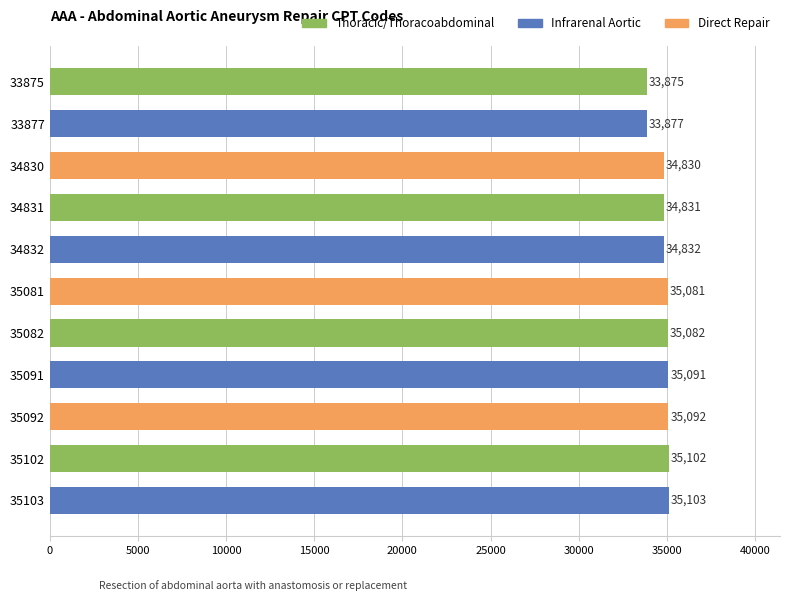

Which label corresponds to the largest value in the chart?

35103